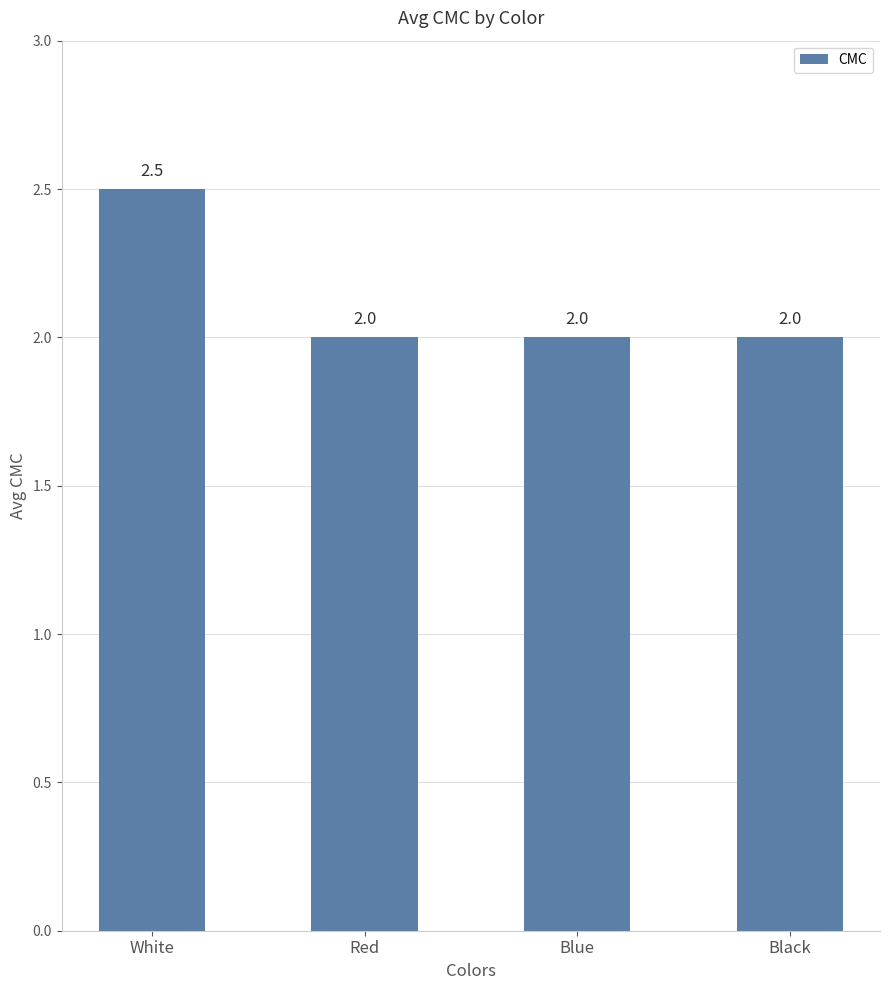

Which has a higher value, Blue or White?

White